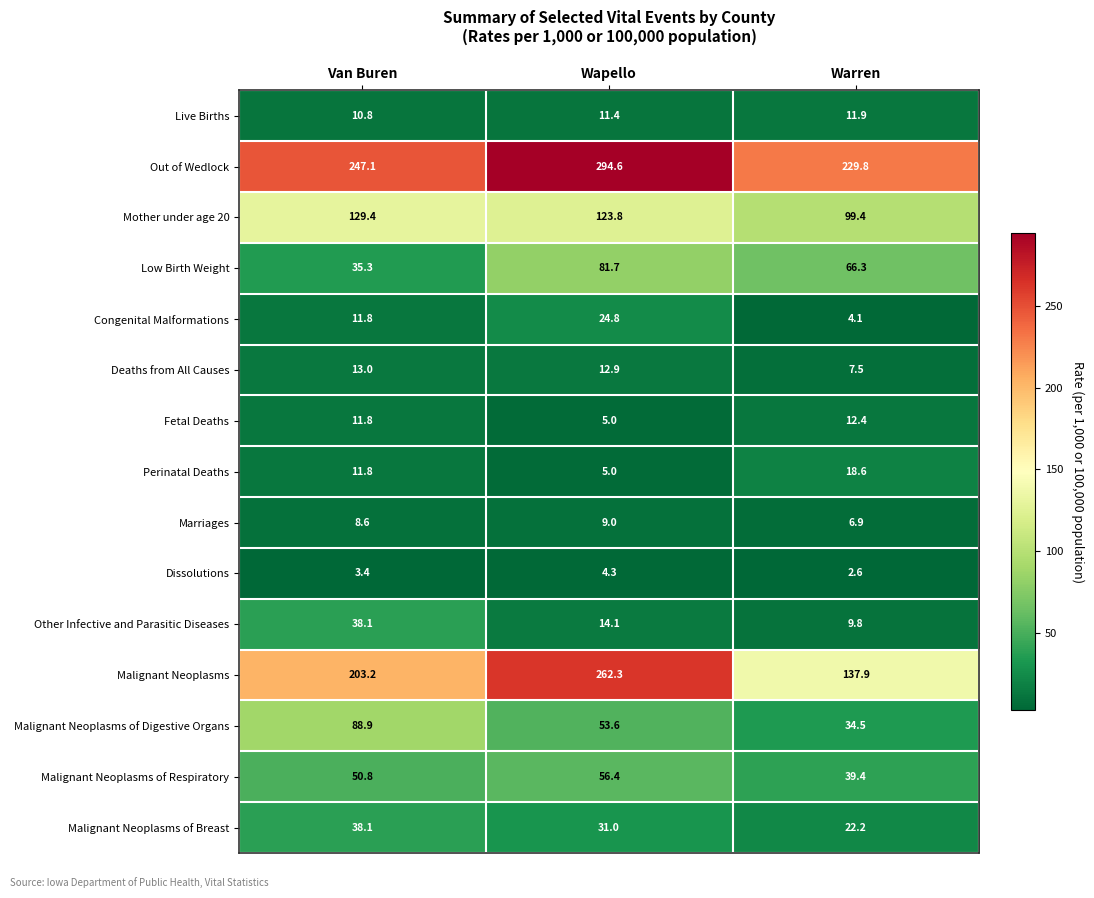

What is the total value across all series at Wapello?

989.9